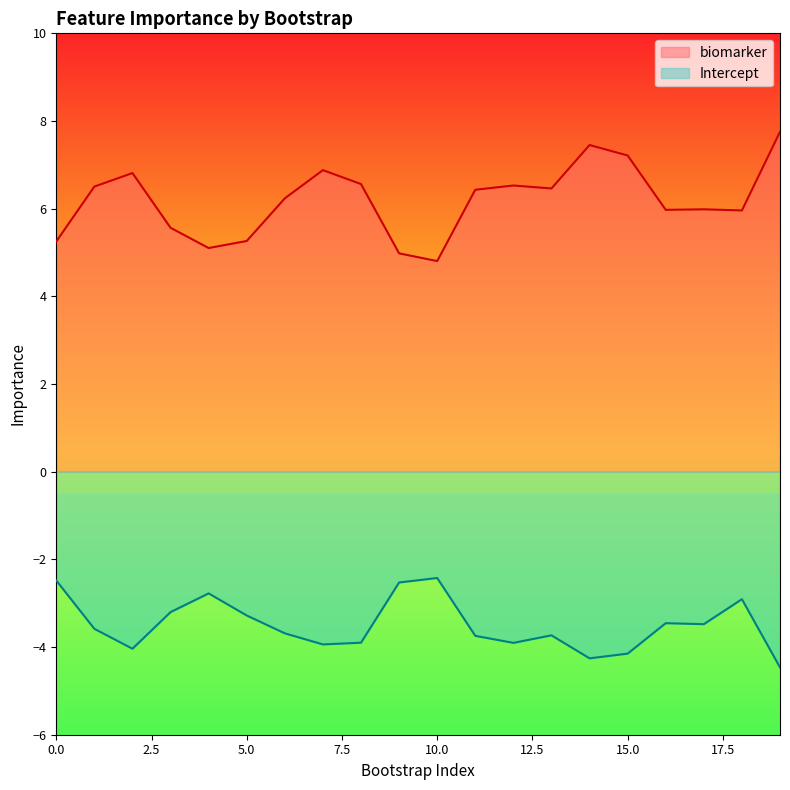

How many series are shown in this chart?

2